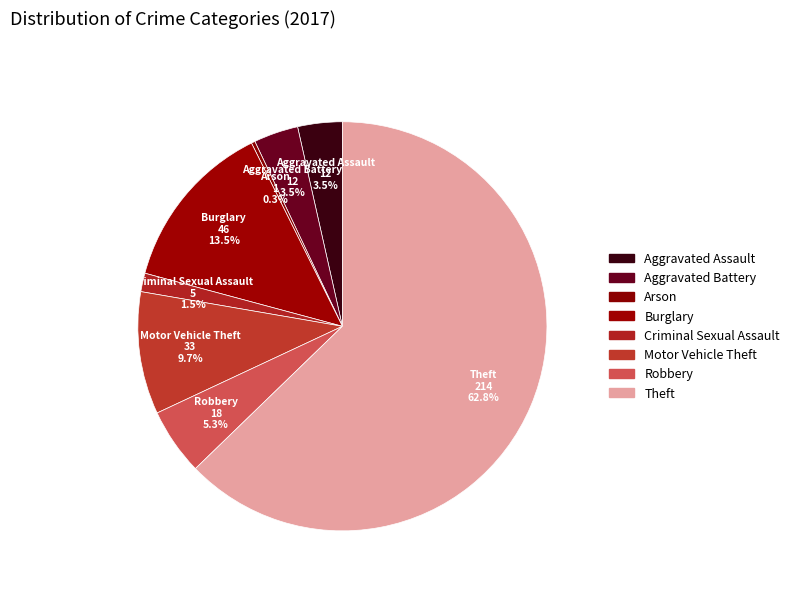

How many segments does this pie chart have?

8